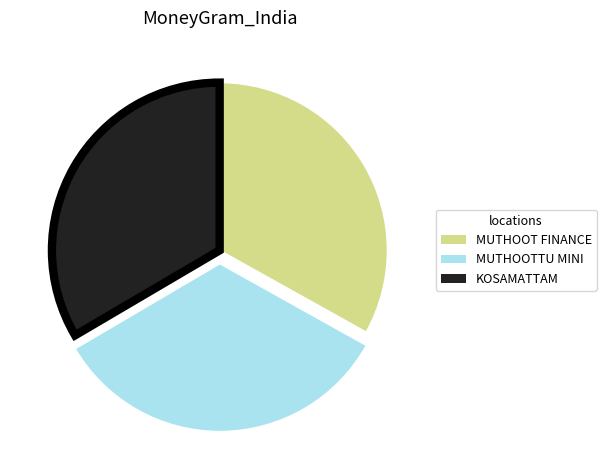

How many segments does this pie chart have?

3